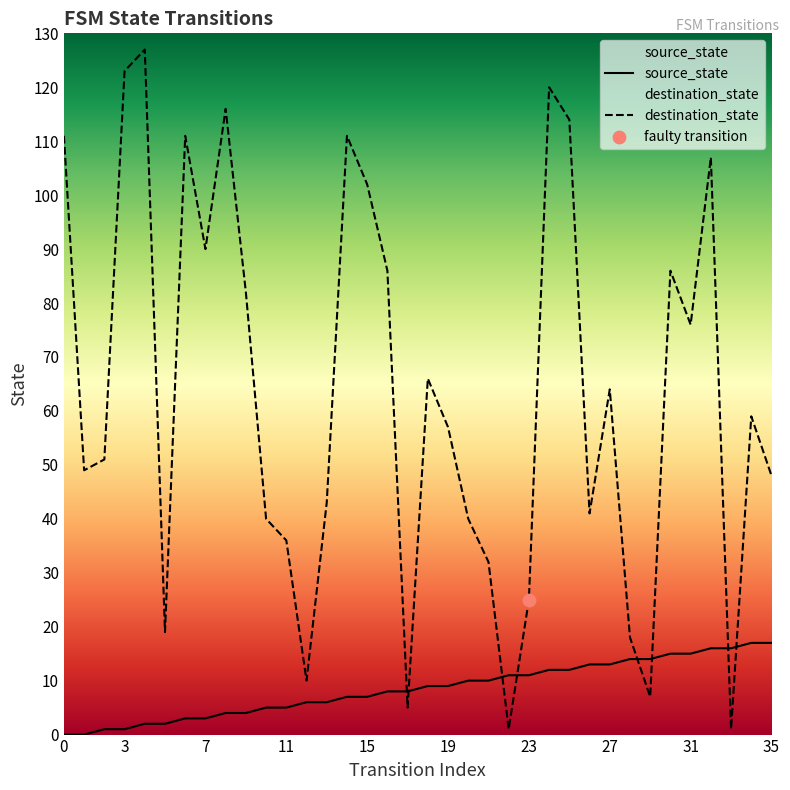

Is the value of destination_state at 23 greater than the value of source_state at 3?

Yes